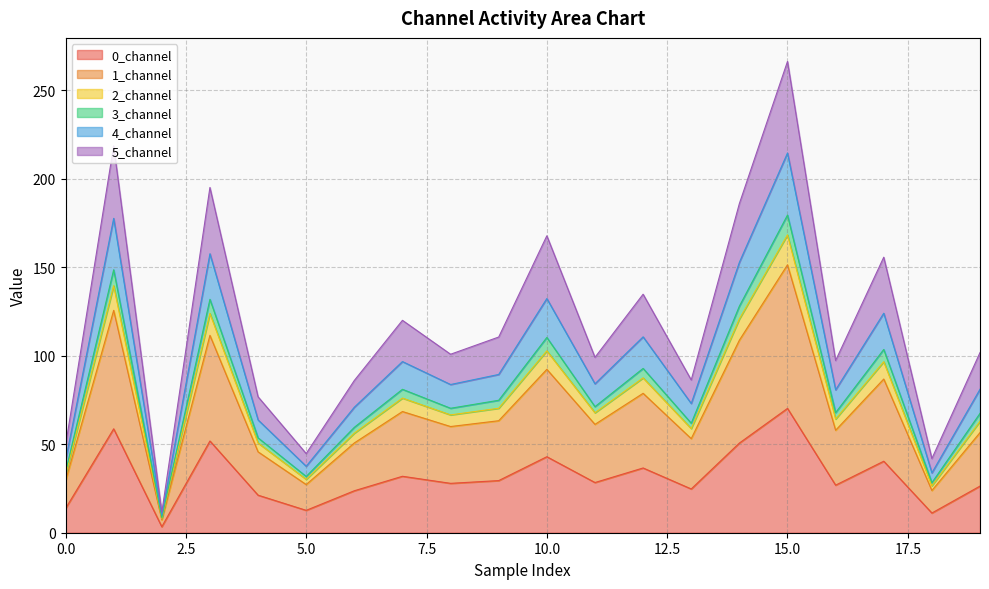

How many values in the 2_channel series are below 84?

10